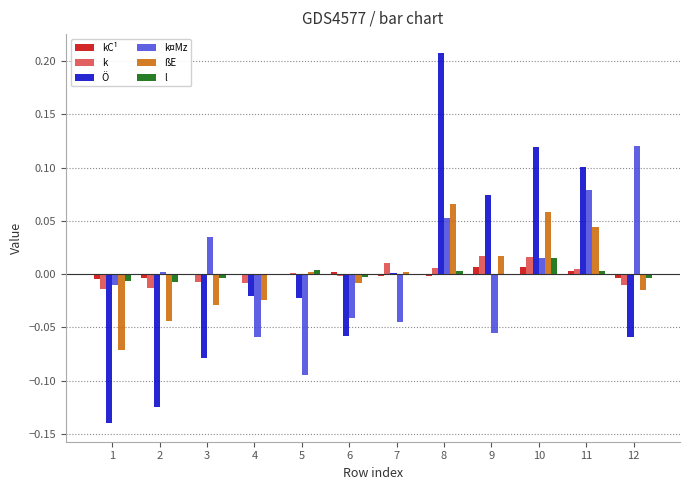

At which label does ßE first exceed 0?

5